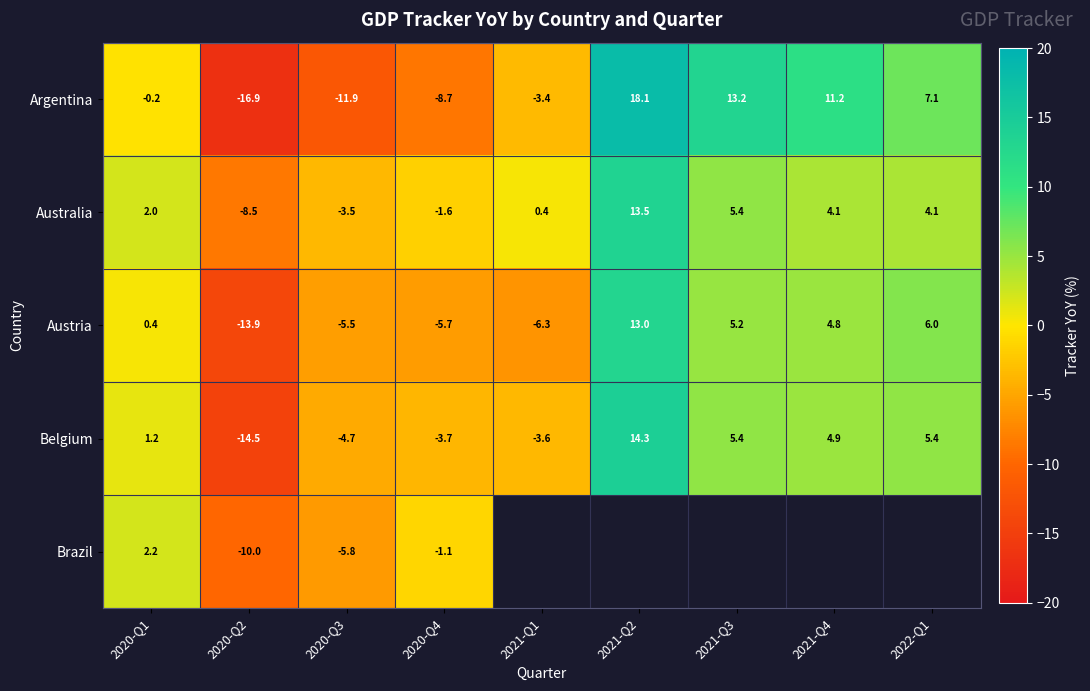

At 2020-Q4, list the series in order from largest to smallest.

Brazil, Australia, Belgium, Austria, Argentina